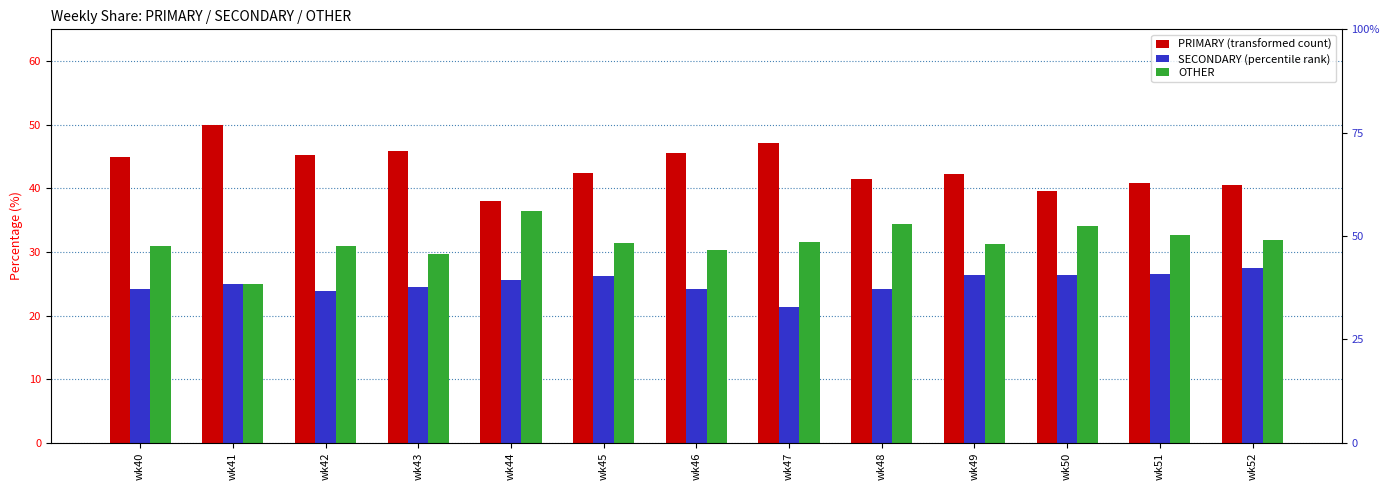

Reading right to left, extract all data points from this chart.

PRIMARY: 40.5	40.8	39.5	42.2	41.4	47.1	45.5	42.5	38.0	45.8	45.2	50.0	44.9
SECONDARY: 27.5	26.5	26.4	26.4	24.2	21.4	24.1	26.2	25.6	24.5	23.9	25.0	24.2
OTHER: 31.9	32.7	34.1	31.3	34.3	31.5	30.4	31.3	36.4	29.7	31.0	25.0	30.9